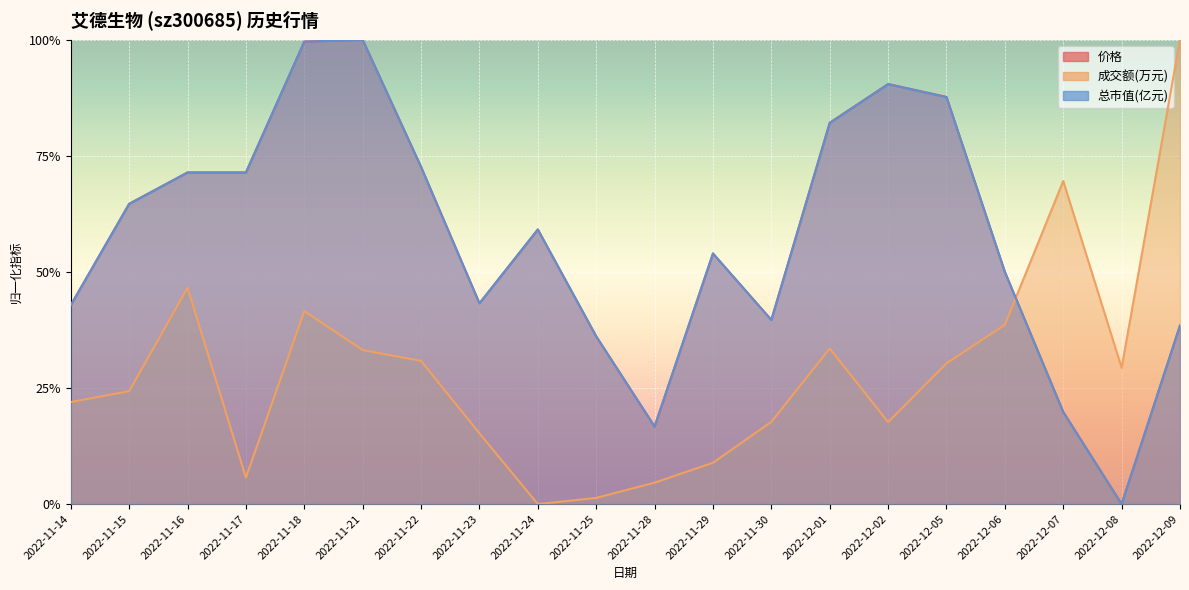

In 价格, how many points are higher than both neighbors (excluding endpoints)?

4